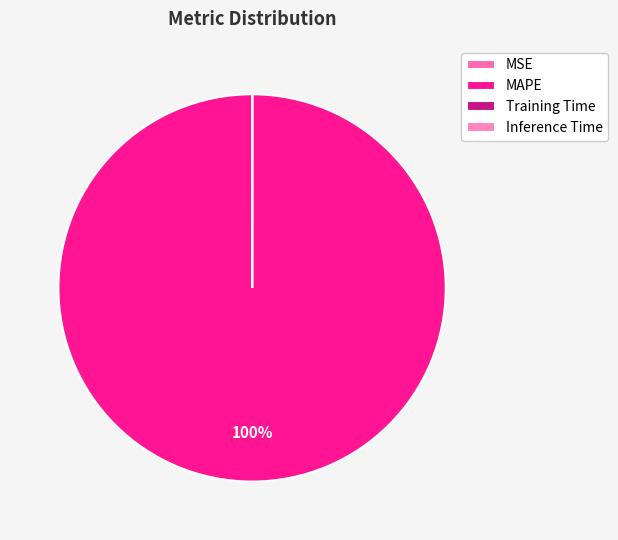

True or false: MSE accounts for 0% of the total.

True